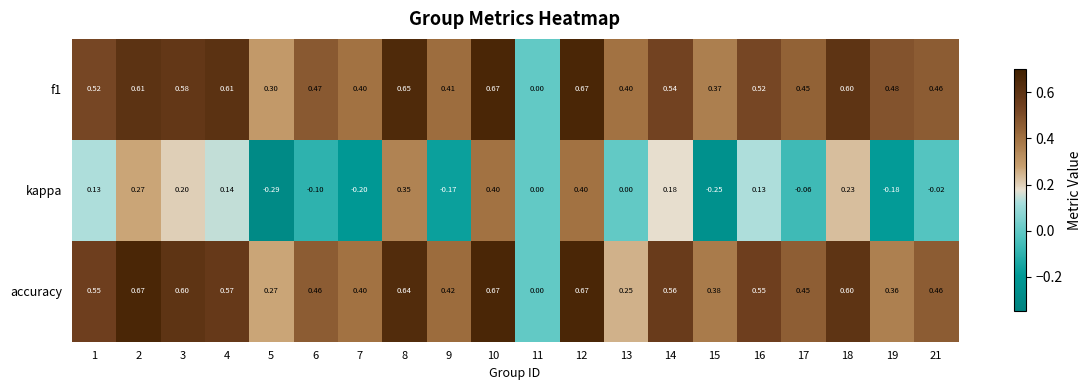

Is the value of kappa at 8 greater than the value of accuracy at 8?

No